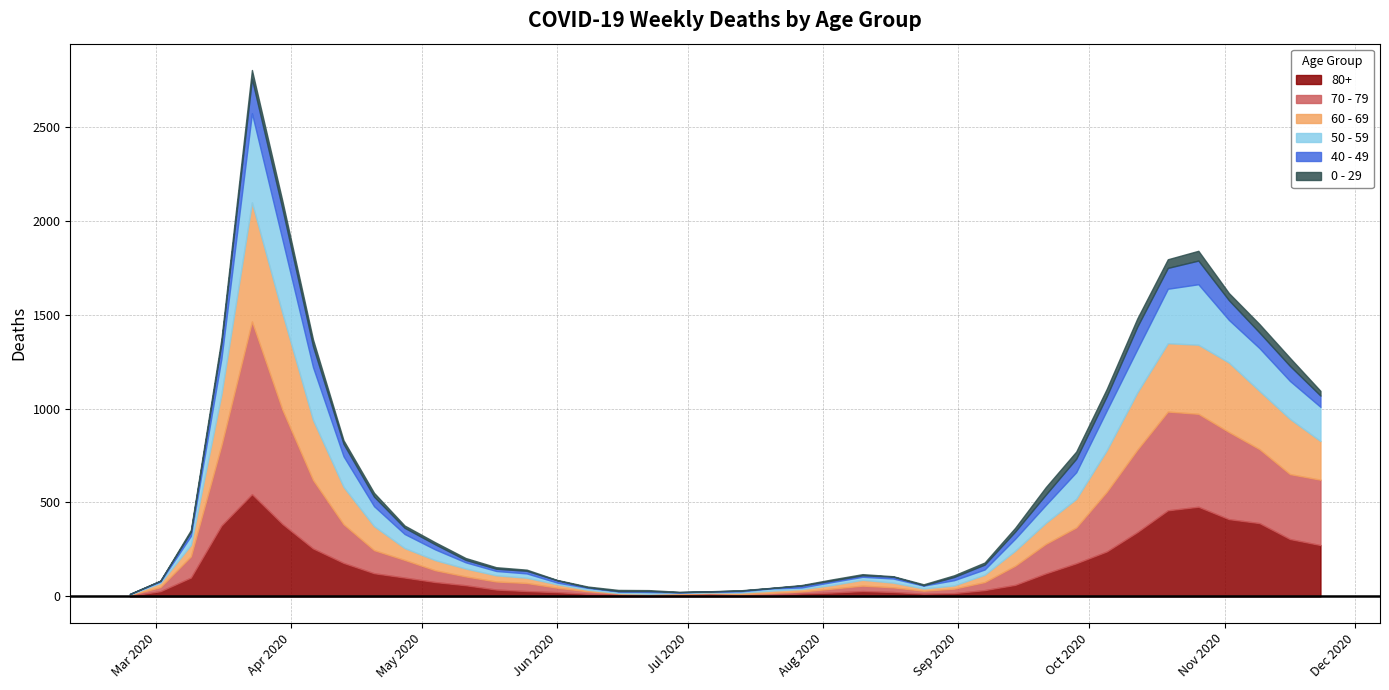

What is the value of the 60 - 69 point at the 31st from the left?

112